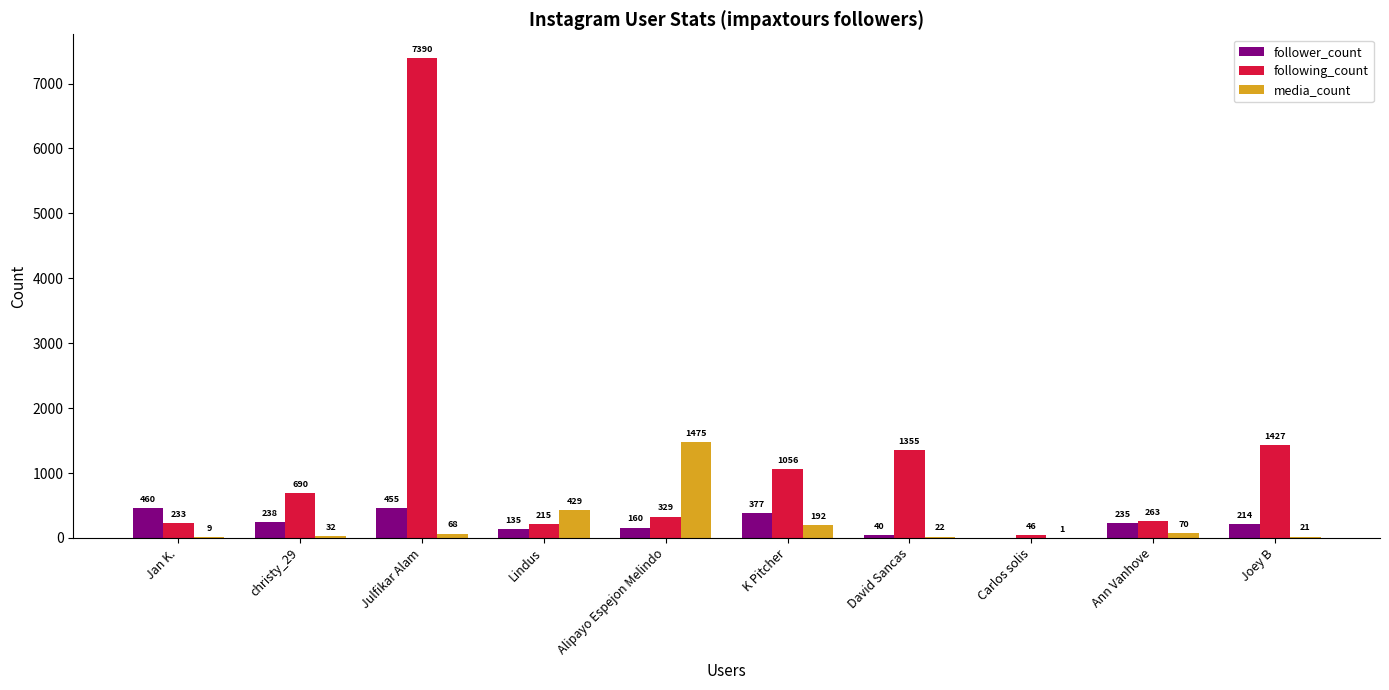

What is the greatest value displayed?

7390